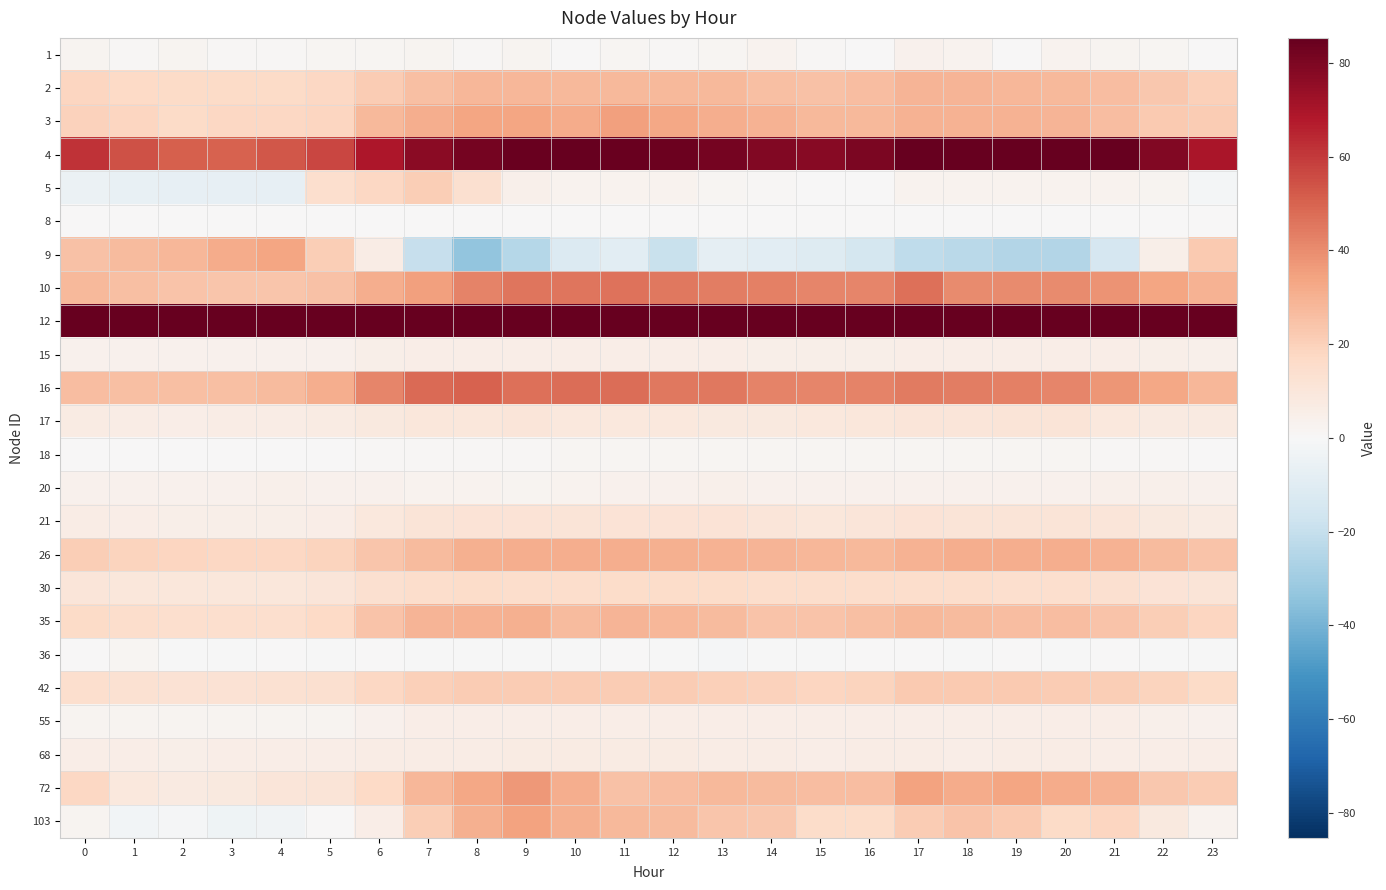

Reading right to left, transcribe all the data shown in this chart.

1: 23=0.5	22=1.5	21=2.1	20=2.7	19=0.6	18=3.1	17=3.4	16=0.2	15=0.9	14=3.3	13=1.7	12=0.7	11=1.6	10=0.5	9=2.4	8=0.9	7=2.4	6=1.6	5=1.6	4=0.7	3=0.8	2=2.0	1=0.9	0=2.2
2: 23=20.6	22=22.7	21=26.0	20=27.7	19=28.2	18=28.8	17=28.9	16=26.1	15=25.1	14=25.8	13=27.3	12=27.8	11=27.8	10=27.7	9=28.5	8=28.1	7=25.8	6=21.4	5=18.0	4=16.3	3=16.2	2=16.3	1=17.2	0=18.4
3: 23=21.5	22=22.3	21=26.3	20=29.1	19=29.9	18=29.5	17=29.5	16=27.8	15=27.8	14=29.8	13=30.7	12=32.8	11=34.8	10=31.8	9=33.7	8=33.6	7=30.7	6=27.6	5=18.5	4=17.8	3=17.8	2=16.6	1=18.3	0=19.7
4: 23=69.8	22=79.0	21=86.6	20=90.7	19=93.5	18=93.0	17=91.2	16=80.5	15=77.8	14=79.2	13=81.8	12=83.5	11=84.0	10=84.9	9=84.1	8=81.3	7=76.8	6=68.7	5=57.0	4=52.8	3=50.4	2=51.0	1=54.2	0=61.6
5: 23=-1.7	22=2.4	21=3.0	20=3.1	19=3.1	18=2.9	17=3.1	16=0.1	15=0.1	14=1.2	13=1.7	12=3.0	11=2.8	10=2.9	9=4.5	8=13.8	7=21.0	6=17.6	5=14.4	4=-6.8	3=-7.0	2=-7.1	1=-6.4	0=-5.0
8: 23=0.0	22=0.0	21=0.0	20=0.0	19=0.0	18=0.0	17=0.0	16=0.0	15=0.0	14=0.0	13=0.0	12=0.0	11=0.0	10=0.0	9=0.0	8=0.0	7=0.0	6=0.0	5=0.0	4=0.0	3=0.0	2=0.0	1=0.0	0=0.0
9: 23=22.4	22=5.1	21=-14.3	20=-25.0	19=-25.0	18=-23.2	17=-21.9	16=-14.7	15=-10.9	14=-9.0	13=-7.8	12=-19.1	11=-8.8	10=-11.6	9=-24.7	8=-34.0	7=-19.9	6=6.7	5=20.7	4=33.7	3=31.9	2=28.2	1=26.9	0=25.3
10: 23=29.6	22=33.4	21=38.5	20=40.5	19=40.4	18=40.6	17=46.8	16=41.9	15=41.7	14=43.3	13=43.8	12=44.7	11=46.2	10=45.4	9=45.3	8=42.1	7=35.3	6=31.0	5=24.9	4=23.5	3=23.8	2=24.3	1=25.5	0=27.7
12: 23=212.4	22=248.8	21=286.2	20=303.6	19=304.8	18=305.0	17=306.2	16=260.8	15=251.6	14=260.8	13=279.2	12=283.7	11=296.4	10=289.2	9=274.2	8=277.2	7=256.6	6=212.7	5=154.7	4=136.1	3=138.6	2=141.9	1=149.5	0=170.7
15: 23=4.1	22=4.7	21=5.3	20=5.5	19=5.7	18=5.5	17=5.5	16=4.9	15=4.9	14=5.2	13=5.5	12=5.7	11=5.8	10=5.6	9=6.0	8=5.7	7=5.3	6=4.7	5=3.7	4=3.5	3=3.5	2=3.5	1=3.6	0=3.7
16: 23=28.6	22=32.9	21=37.4	20=41.9	19=42.9	18=43.8	17=44.6	16=42.2	15=41.4	14=42.0	13=44.9	12=44.7	11=47.5	10=47.3	9=46.9	8=50.1	7=48.5	6=41.4	5=30.7	4=26.9	3=25.6	2=25.4	1=25.6	0=26.5
17: 23=7.8	22=7.9	21=9.3	20=10.7	19=10.7	18=10.0	17=10.5	16=9.9	15=8.9	14=8.6	13=8.3	12=8.7	11=9.3	10=8.9	9=10.1	8=9.8	7=9.8	6=8.1	5=7.1	4=6.2	3=6.1	2=5.8	1=6.5	0=6.7
18: 23=0.7	22=0.8	21=1.0	20=1.5	19=1.5	18=1.5	17=1.5	16=1.5	15=1.4	14=1.4	13=1.5	12=1.5	11=1.4	10=1.5	9=1.2	8=1.0	7=1.0	6=1.0	5=0.6	4=0.7	3=0.6	2=0.6	1=0.6	0=0.6
20: 23=3.7	22=4.1	21=4.3	20=3.8	19=3.7	18=3.8	17=3.8	16=3.5	15=3.4	14=3.9	13=4.0	12=3.7	11=3.4	10=3.0	9=2.5	8=2.8	7=3.3	6=4.0	5=3.9	4=4.2	3=3.8	2=3.8	1=3.8	0=3.8
21: 23=7.2	22=8.4	21=10.1	20=10.8	19=11.1	18=11.3	17=11.8	16=10.1	15=9.6	14=10.2	13=11.5	12=11.7	11=11.6	10=11.1	9=11.6	8=11.6	7=10.8	6=8.9	5=5.8	4=5.2	3=5.2	2=5.2	1=5.6	0=6.0
26: 23=24.2	22=27.1	21=29.5	20=31.0	19=31.0	18=31.0	17=29.5	16=27.6	15=28.2	14=28.7	13=29.6	12=30.1	11=30.7	10=30.7	9=30.8	8=30.1	7=27.0	6=23.6	5=18.9	4=17.9	3=17.9	2=18.1	1=19.0	0=21.3
30: 23=10.9	22=11.5	21=13.5	20=14.4	19=14.3	18=14.8	17=15.1	16=14.7	15=14.7	14=15.0	13=15.7	12=15.7	11=15.9	10=15.1	9=15.1	8=15.6	7=15.1	6=13.3	5=10.3	4=9.7	3=9.5	2=9.5	1=9.4	0=10.1
35: 23=18.5	22=20.9	21=24.4	20=26.2	19=26.6	18=26.8	17=27.7	16=25.5	15=24.3	14=24.6	13=26.7	12=28.1	11=28.9	10=27.2	9=30.1	8=29.7	7=28.9	6=24.4	5=17.3	4=14.6	3=14.3	2=14.4	1=15.3	0=16.2
36: 23=-0.2	22=-0.1	21=0.1	20=-0.1	19=0.4	18=-0.2	17=0.0	16=0.3	15=-0.2	14=-0.1	13=-0.7	12=-0.4	11=0.3	10=-0.1	9=-0.0	8=-0.4	7=-0.2	6=0.0	5=-0.1	4=0.1	3=-0.0	2=-0.4	1=1.9	0=0.0
42: 23=16.1	22=18.7	21=20.9	20=21.8	19=22.5	18=22.3	17=22.1	16=18.8	15=18.6	14=19.8	13=20.5	12=21.7	11=22.0	10=21.4	9=21.8	8=21.5	7=20.6	6=17.9	5=13.8	4=12.7	3=12.3	2=12.4	1=13.0	0=14.2
55: 23=3.9	22=4.5	21=5.7	20=5.9	19=5.9	18=5.9	17=5.7	16=5.4	15=5.4	14=5.5	13=5.8	12=5.8	11=5.8	10=5.8	9=5.8	8=5.6	7=5.4	6=3.9	5=2.5	4=2.5	3=2.5	2=2.5	1=2.5	0=2.5
68: 23=5.7	22=5.7	21=5.7	20=6.1	19=6.5	18=5.9	17=6.5	16=6.3	15=6.0	14=6.6	13=6.6	12=6.7	11=6.8	10=7.0	9=6.9	8=6.3	7=6.5	6=6.2	5=5.5	4=5.5	3=5.7	2=5.2	1=5.4	0=5.7
72: 23=21.9	22=23.3	21=29.6	20=31.7	19=33.6	18=31.9	17=34.1	16=26.4	15=26.7	14=27.1	13=27.9	12=26.2	11=24.8	10=30.8	9=37.2	8=32.7	7=28.6	6=17.1	5=10.9	4=10.2	3=8.4	2=7.9	1=8.8	0=18.0
103: 23=3.0	22=8.3	21=18.1	20=16.6	19=22.1	18=24.5	17=21.5	16=15.9	15=16.0	14=23.2	13=23.5	12=26.8	11=27.9	10=30.2	9=34.1	8=30.3	7=21.1	6=5.7	5=0.6	4=-2.7	3=-3.7	2=-0.8	1=-2.2	0=2.0